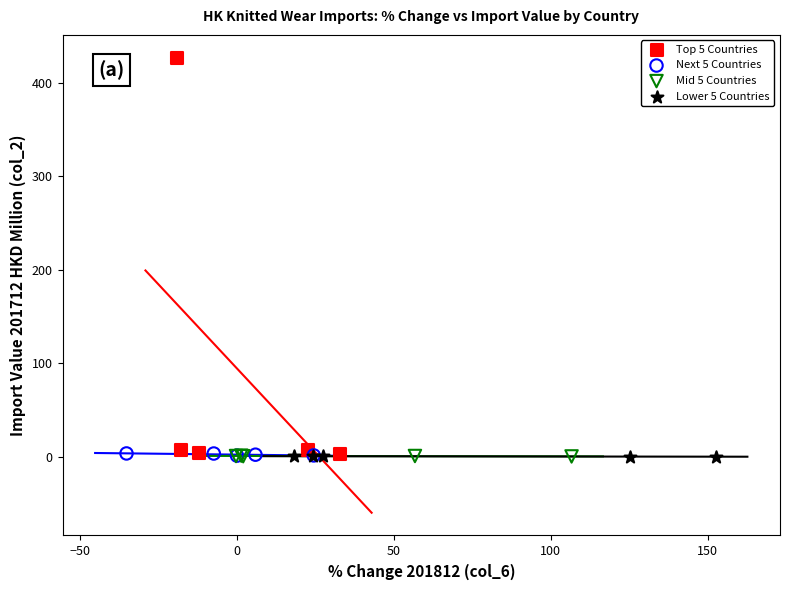

Which series has the widest spread of Y values?

Top 5 Countries